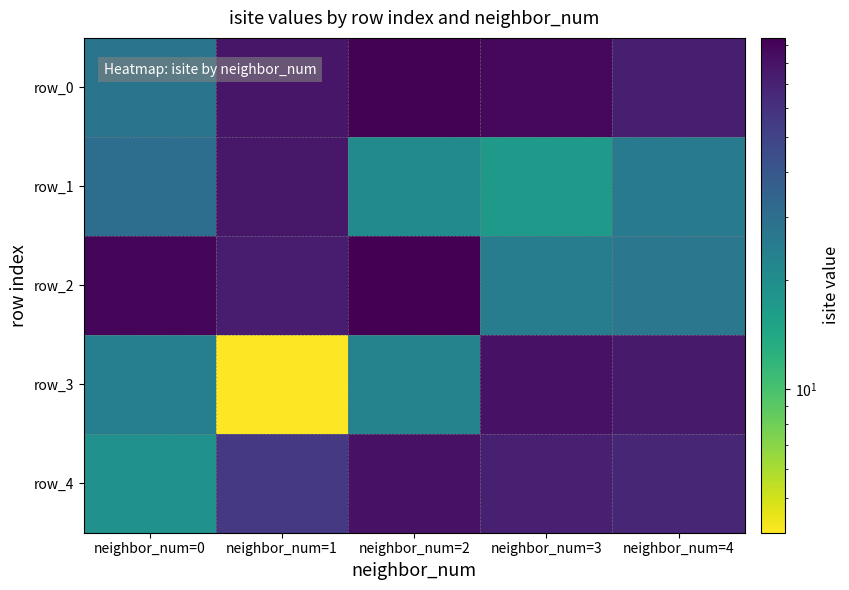

At which label does row_1 first exceed 26?

neighbor_num=0